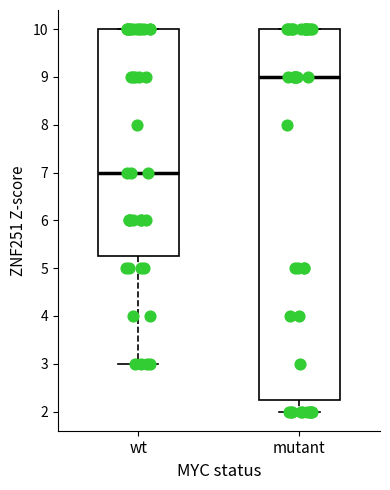

Reading left to right, read every box against the y-axis: the position of its median line, the range the box covers, and the ends of its whiskers. The values are not printed on the chart, so give them approximately, as read against the axis.

wt: median 7.0, box 5.3 to 10.0, whiskers 3.0 to 10.0
mutant: median 9.0, box 2.3 to 10.0, whiskers 2.0 to 10.0